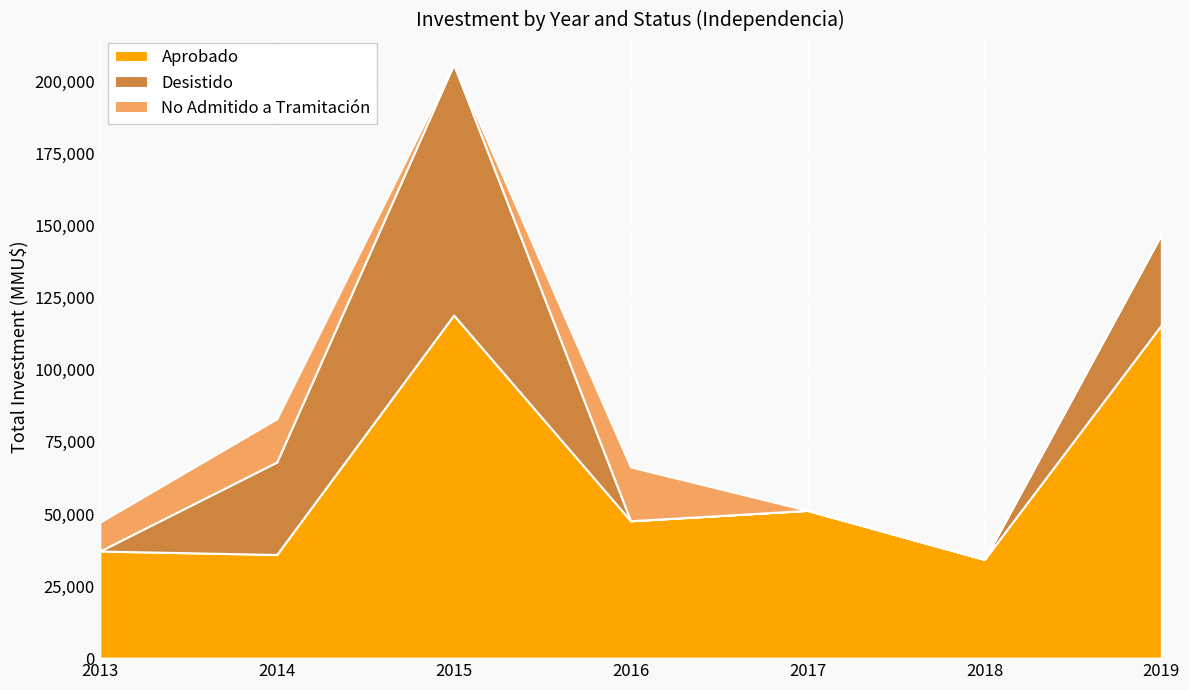

The value of Aprobado at 2017 is 91975. True or false?

False